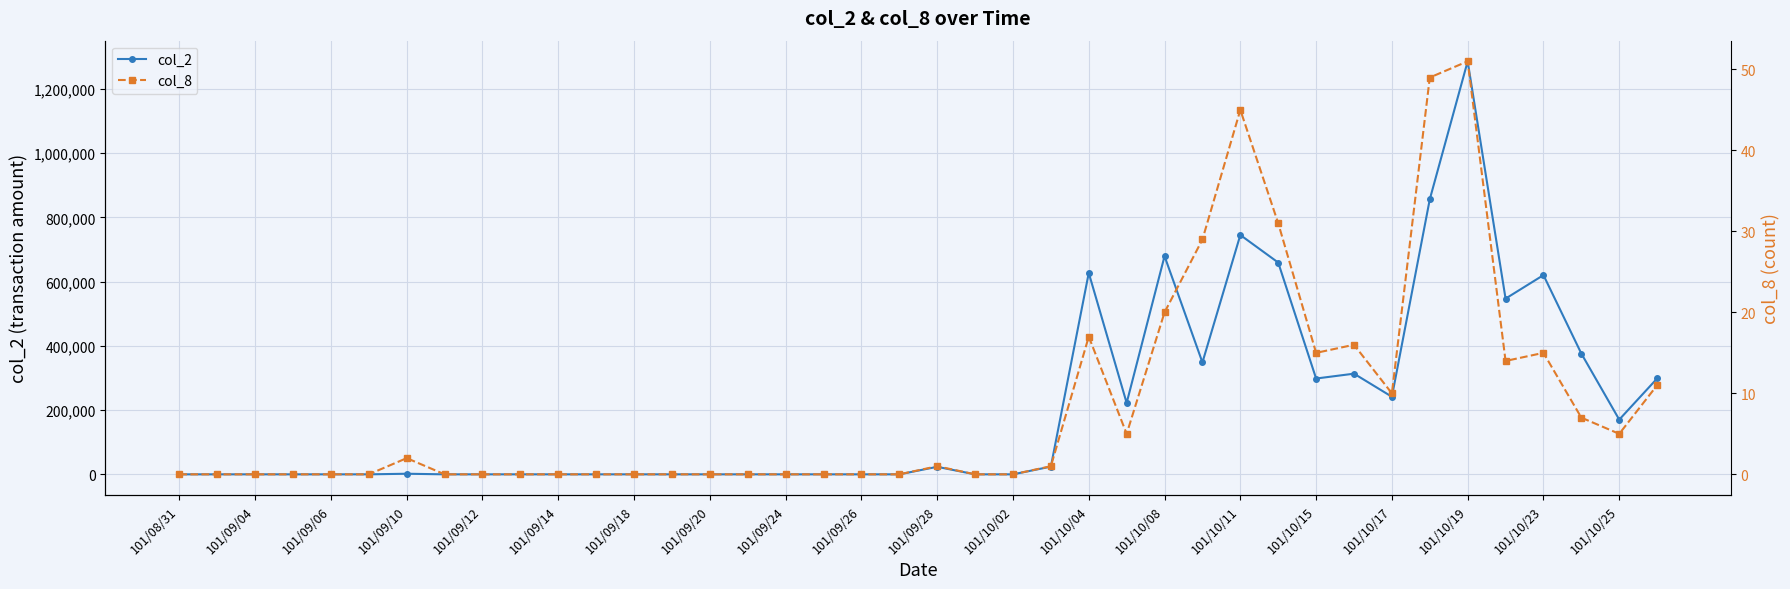

What is the spread (max minus min) of values at 27?

348441